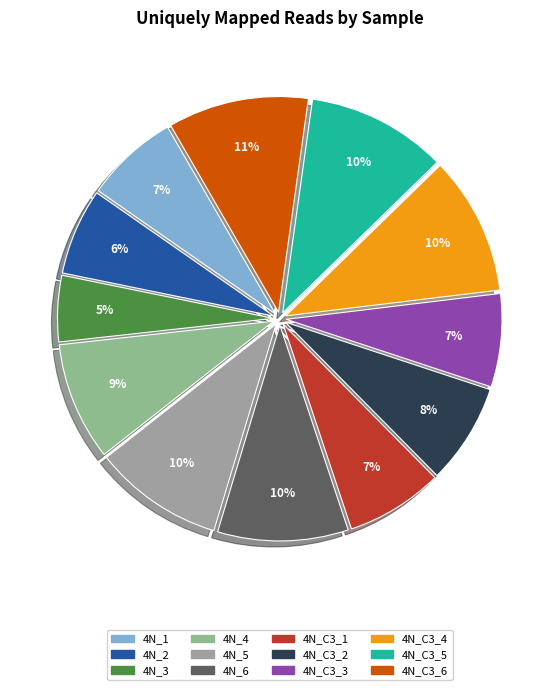

Is there any slice that represents more than half of the pie?

No